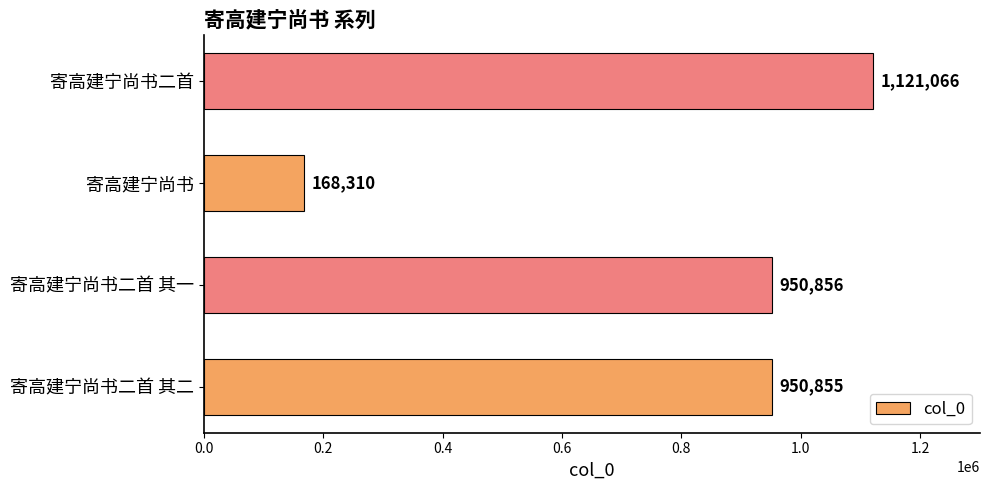

The value at 寄高建宁尚书 is 90955. True or false?

False